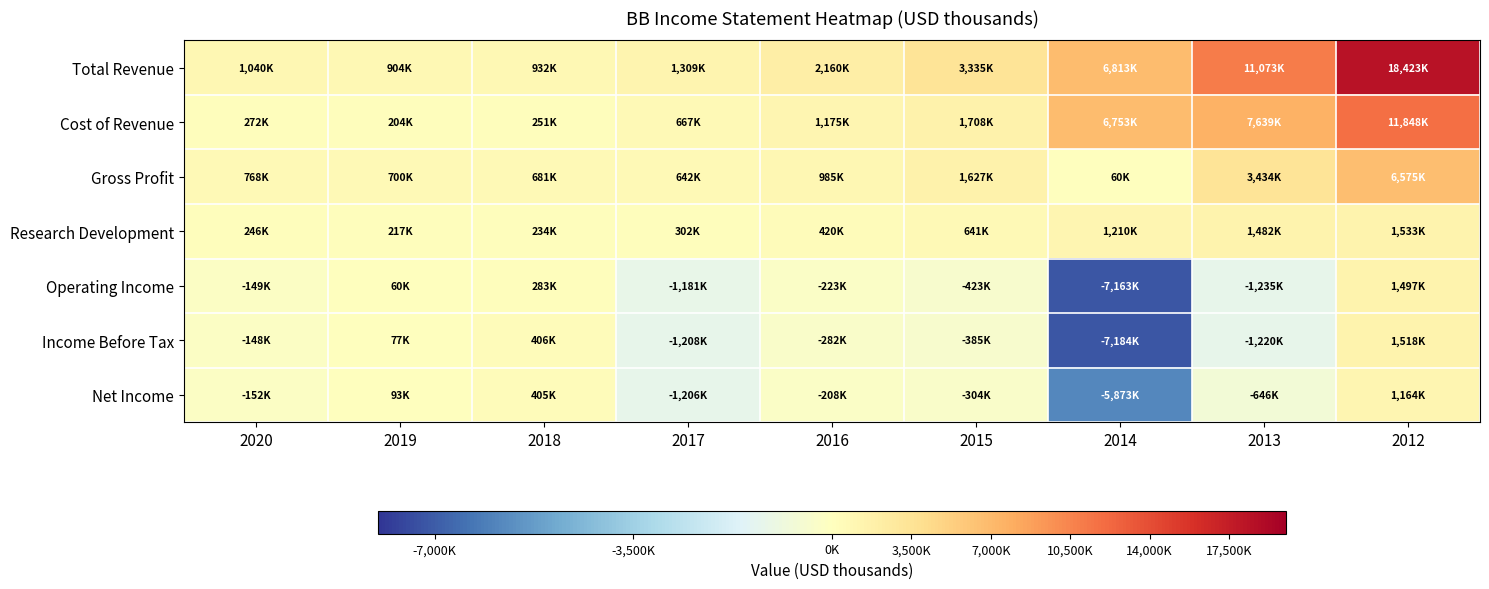

List the series in order of their peak value, lowest first.

Net Income, Operating Income, Income Before Tax, Research Development, Gross Profit, Cost of Revenue, Total Revenue